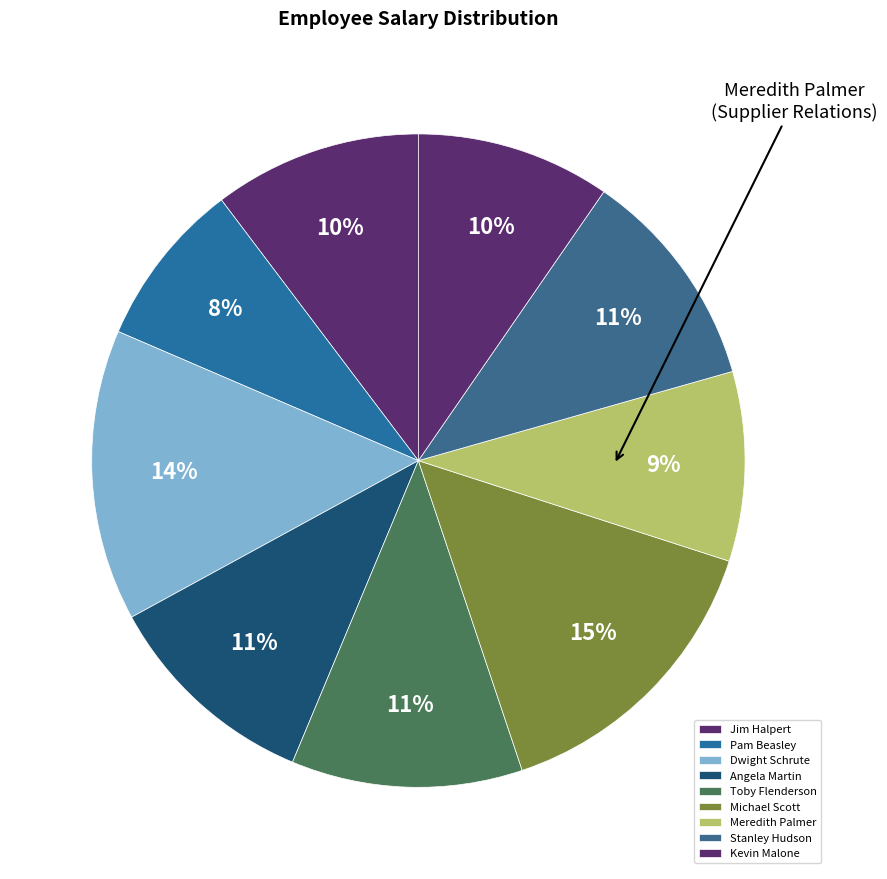

Does Meredith Palmer represent more than half of the total?

No